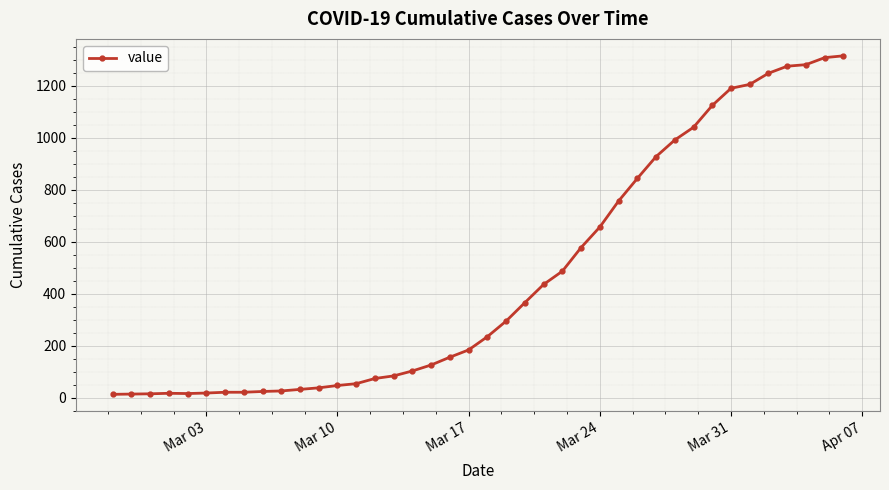

What is the maximum value shown in the chart?

1316